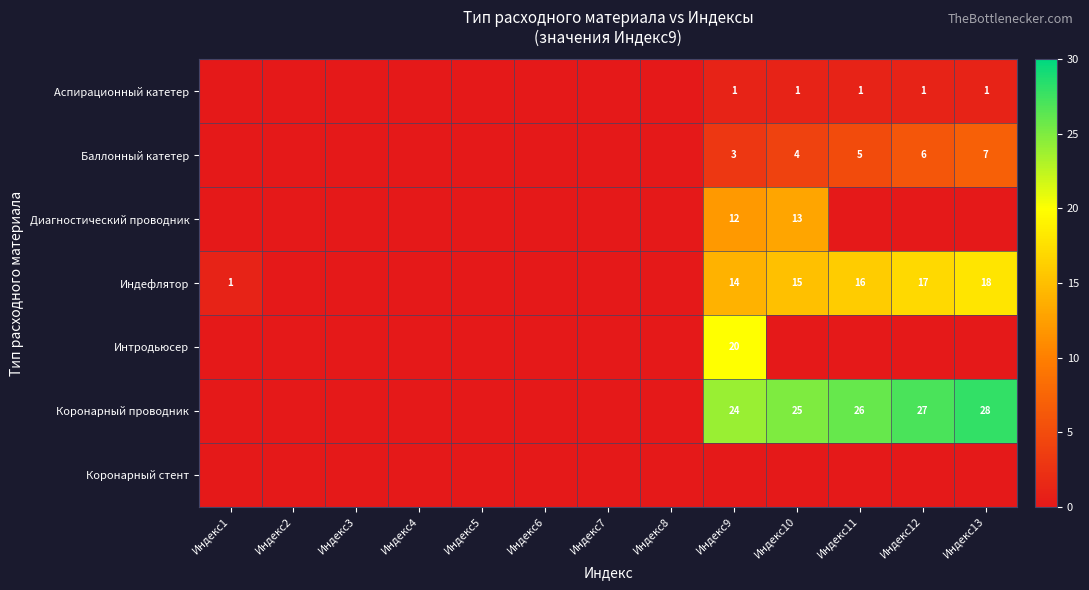

True or false: Индефлятор has a value of 1 at Индекс1.

True